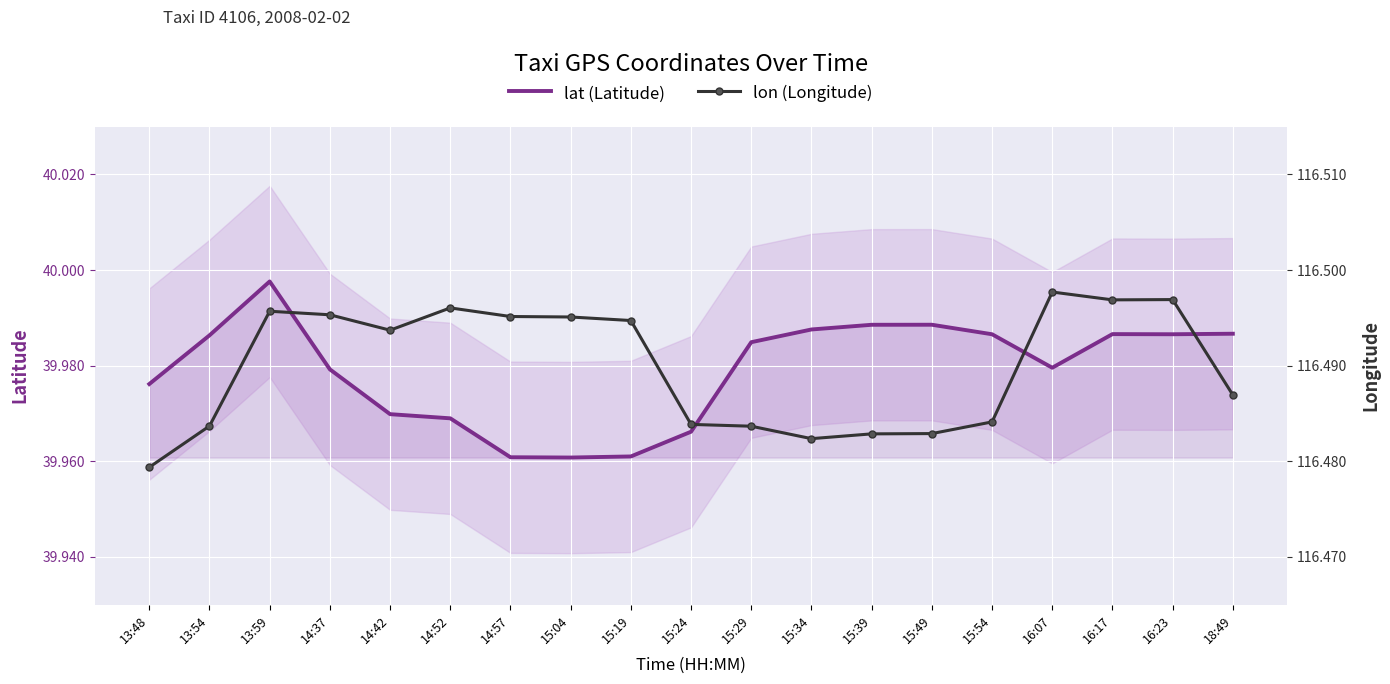

Reading left to right, what are all the values shown in this chart?

lat (Latitude): 13:48=40.0	13:54=40.0	13:59=40.0	14:37=40.0	14:42=40.0	14:52=40.0	14:57=40.0	15:04=40.0	15:19=40.0	15:24=40.0	15:29=40.0	15:34=40.0	15:39=40.0	15:49=40.0	15:54=40.0	16:07=40.0	16:17=40.0	16:23=40.0	18:49=40.0
lon (Longitude): 13:48=116.5	13:54=116.5	13:59=116.5	14:37=116.5	14:42=116.5	14:52=116.5	14:57=116.5	15:04=116.5	15:19=116.5	15:24=116.5	15:29=116.5	15:34=116.5	15:39=116.5	15:49=116.5	15:54=116.5	16:07=116.5	16:17=116.5	16:23=116.5	18:49=116.5